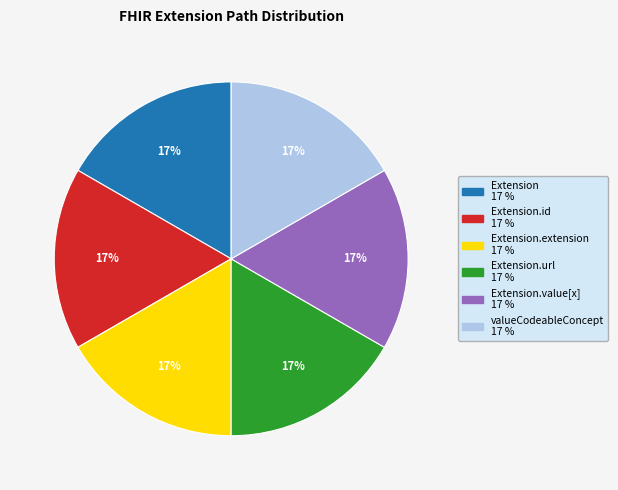

Does any single category account for the majority?

No